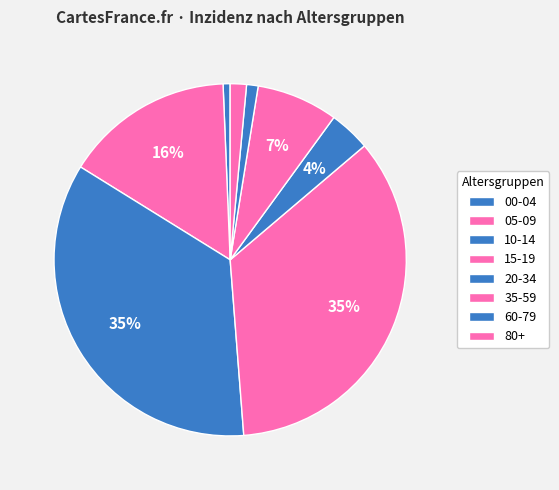

Rank the categories by value from highest to lowest.

10-14, 15-19, 05-09, 35-59, 20-34, 80+, 60-79, 00-04